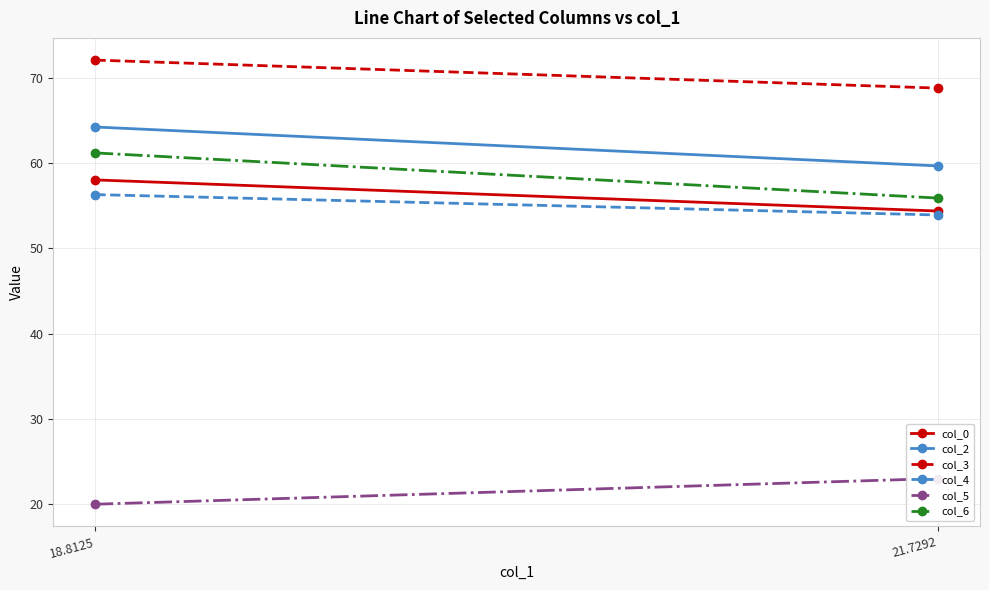

Rank the series by their maximum value, from highest to lowest.

col_3, col_2, col_6, col_0, col_4, col_5